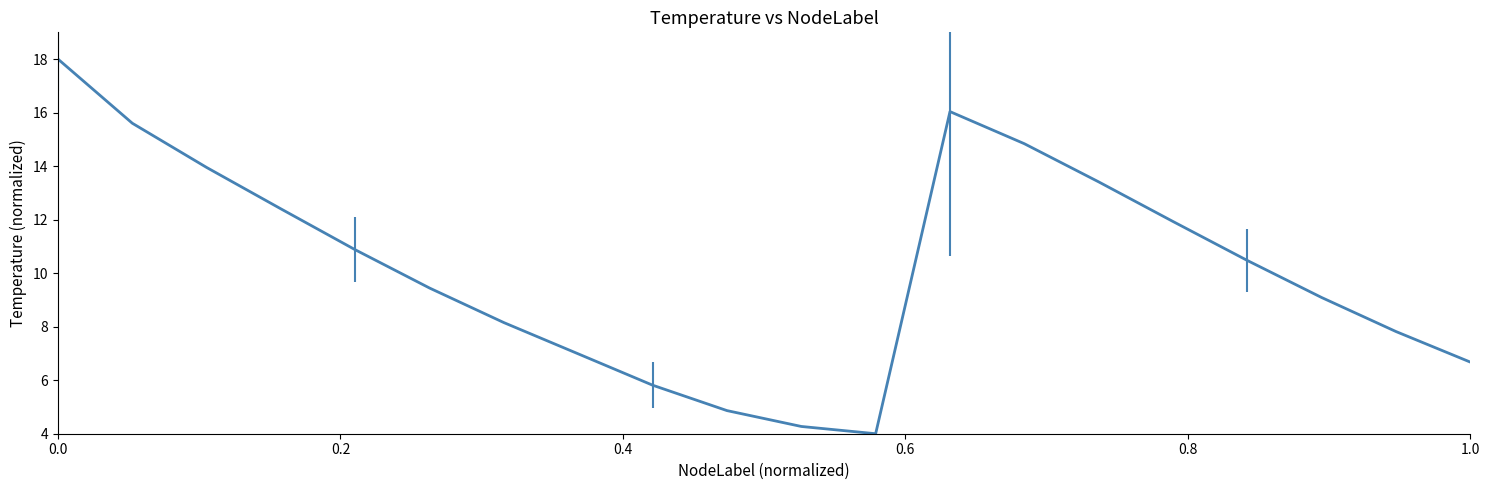

Count the number of data series in this chart.

1